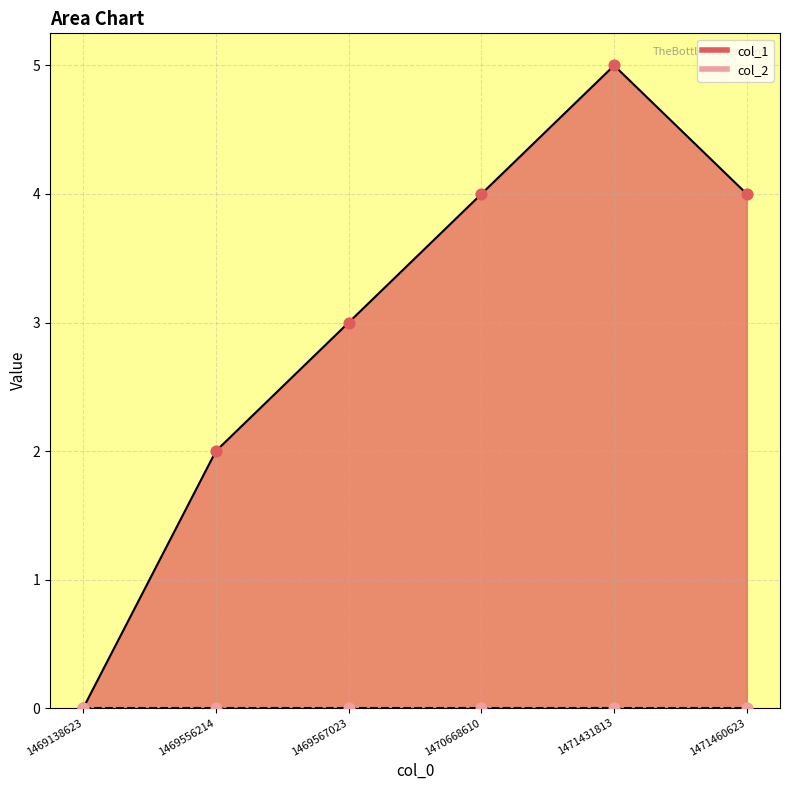

What is the change in value from 1469567023 to 1470668610?

+1